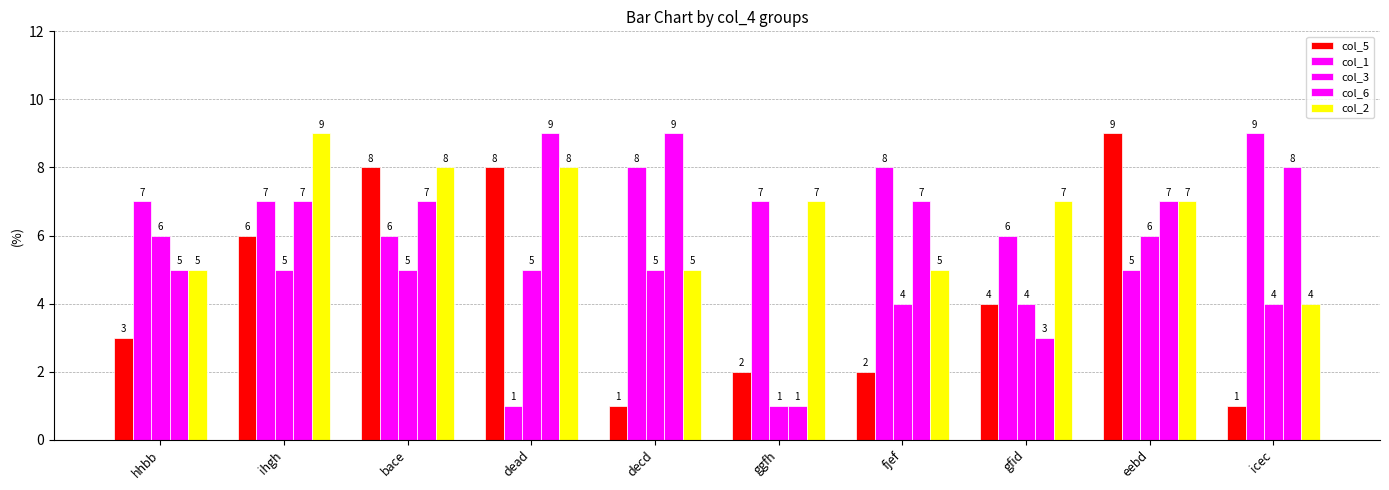

Between ggfh and gfid, which series saw the biggest shift?

col_3